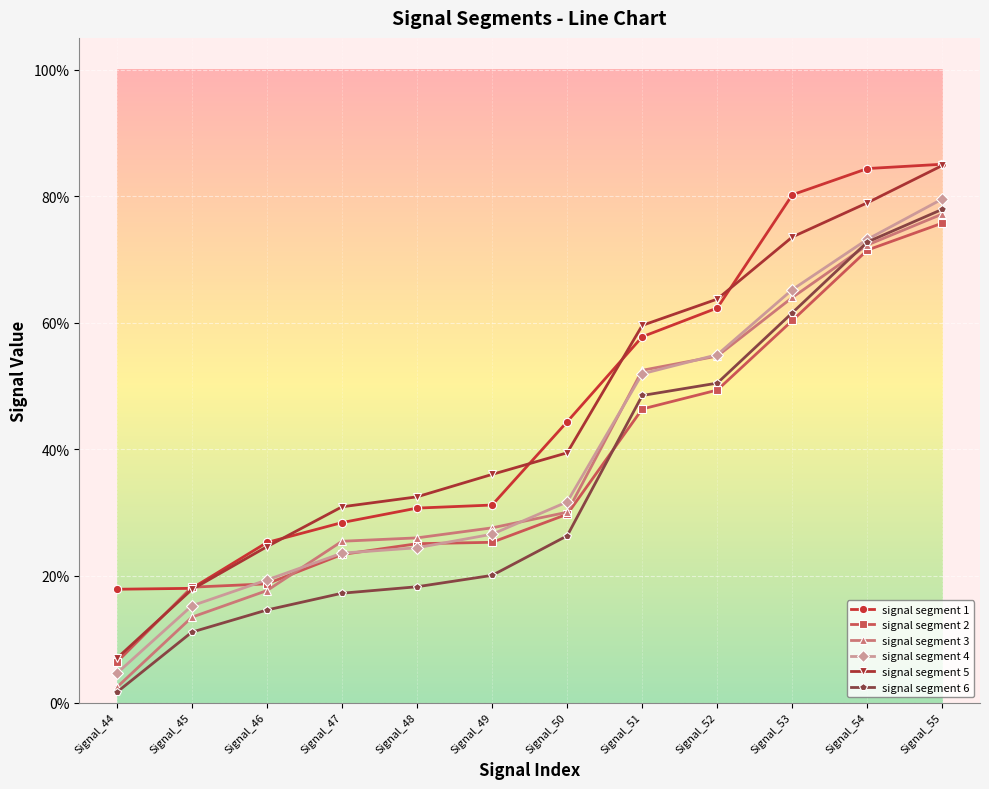

What is the greatest value displayed?

0.9